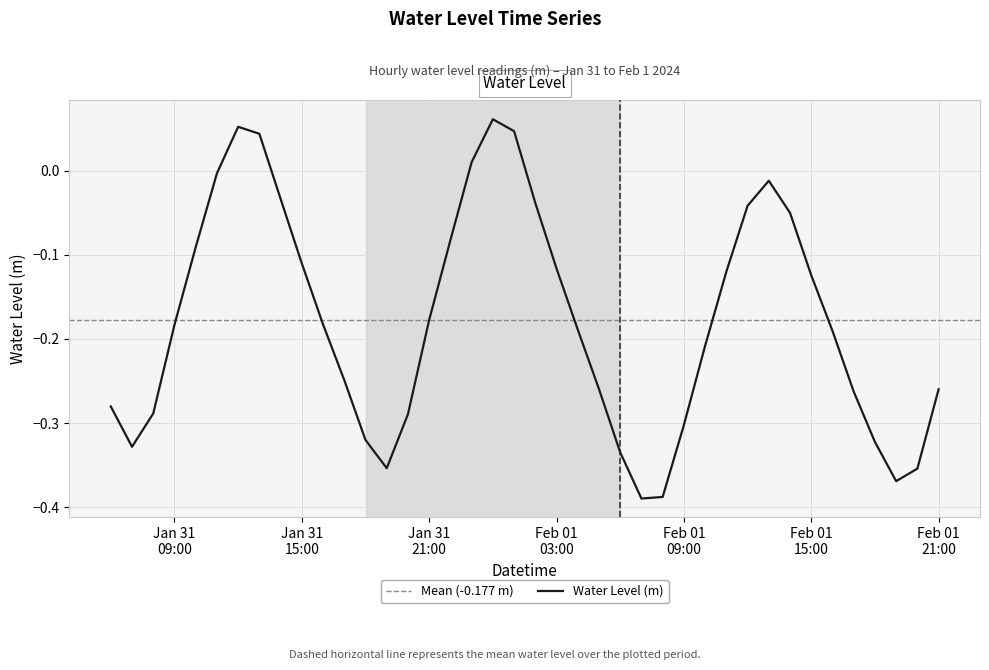

What is the minimum value shown in the chart?

-0.4